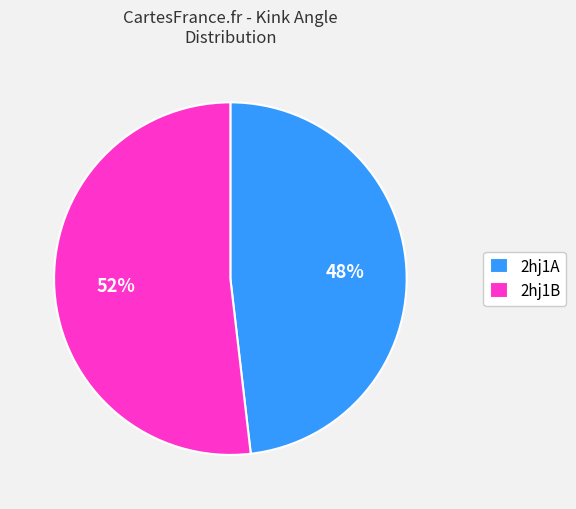

Which category has the biggest portion of the pie?

2hj1B